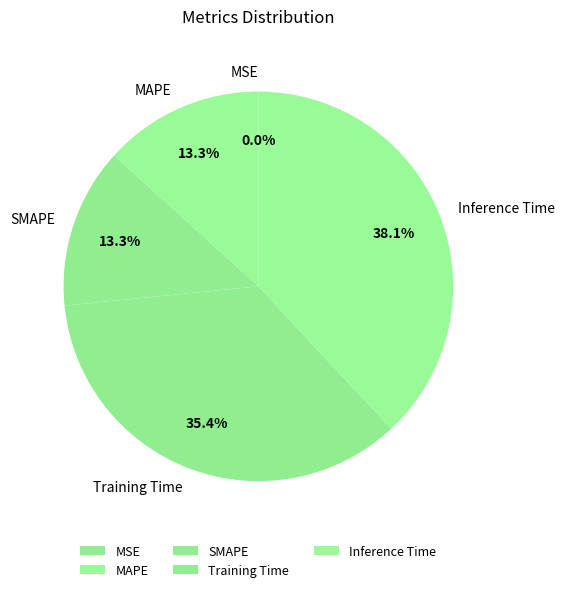

What is the largest slice in the pie chart?

Inference Time